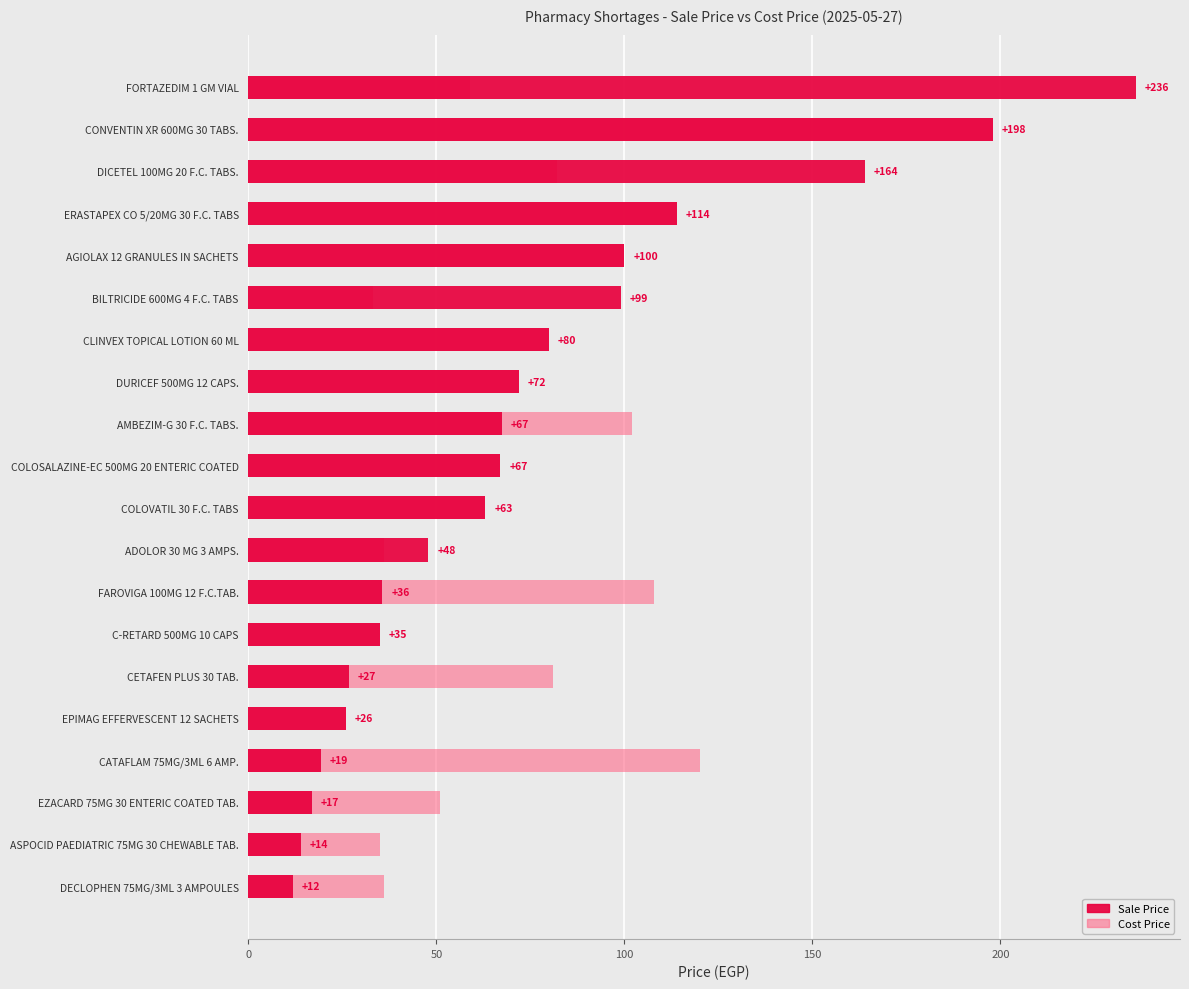

List the series in order of their overall mean, lowest first.

Sale Price, Cost Price